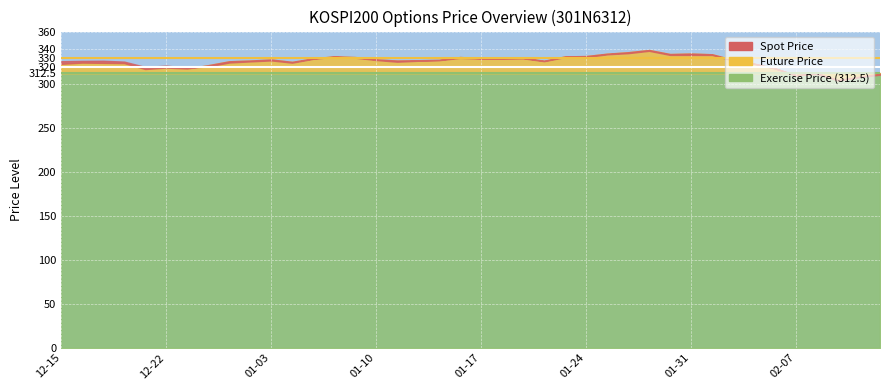

Rank the series at 2017-12-28 from lowest to highest value.

EXERCISE_PRICE, SPOT_PRICE, FUTURE_PRICE